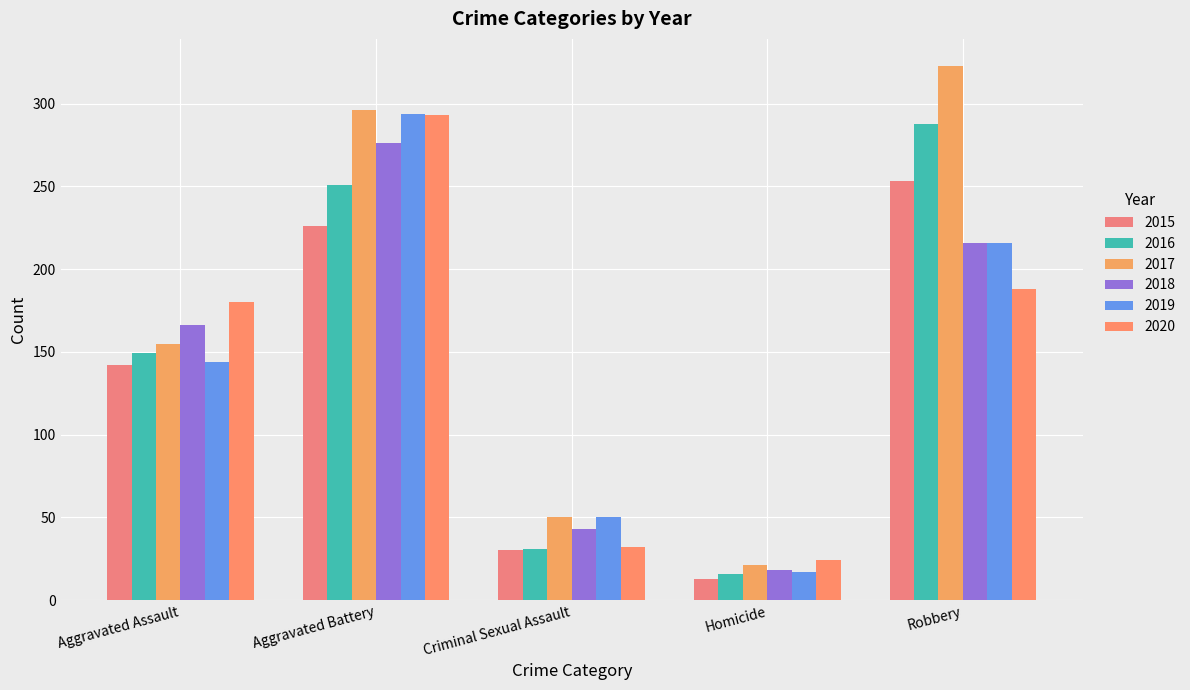

What is the sum of the 2020 values at Robbery and Aggravated Assault?

368